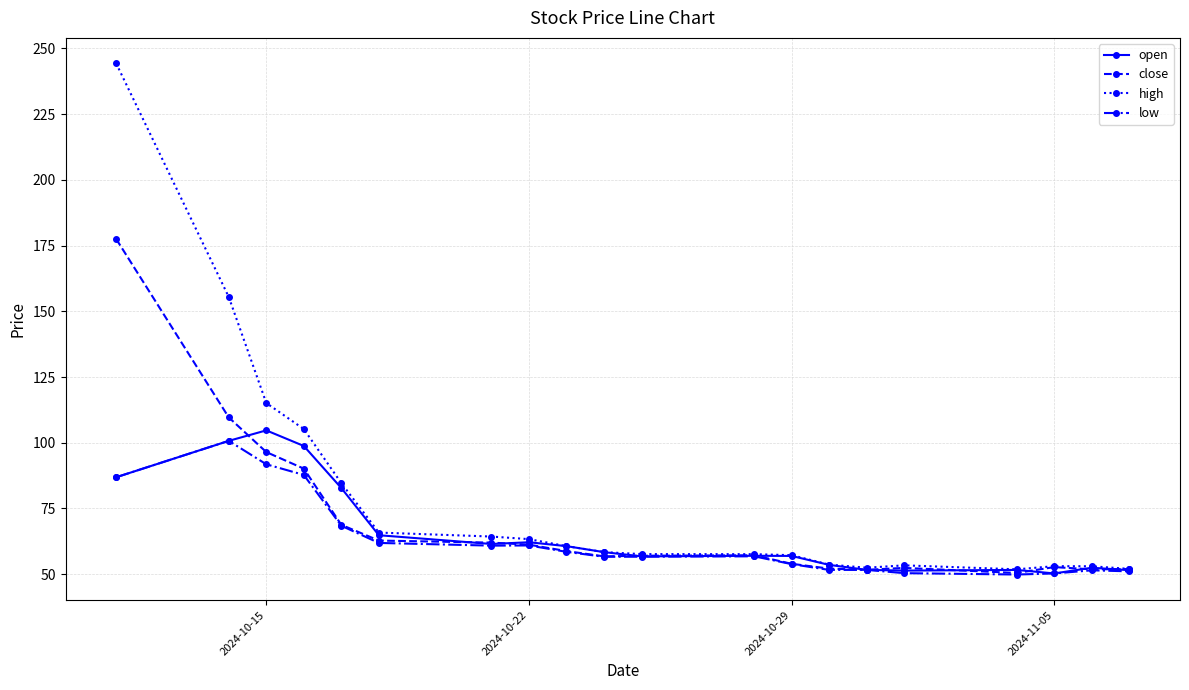

Which series has the widest spread of values?

high